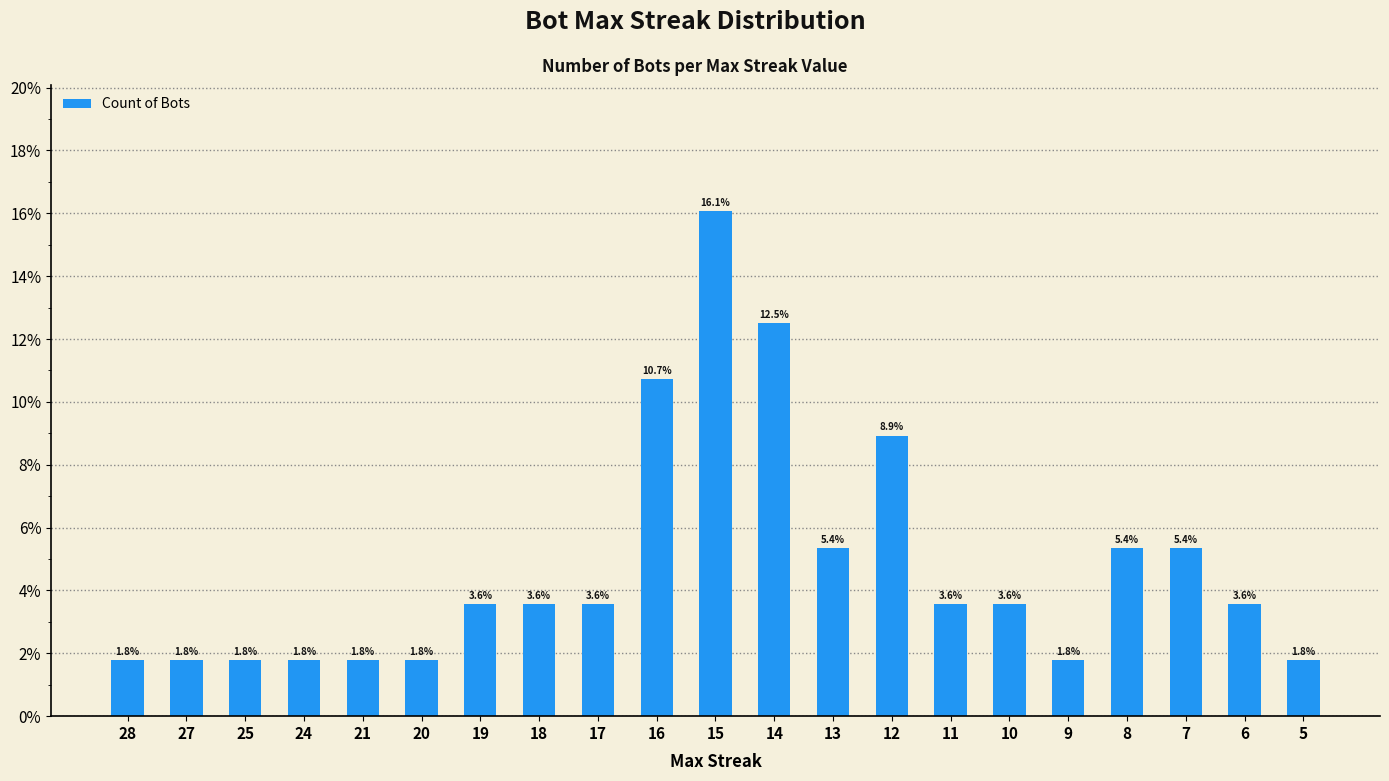

What is the greatest value displayed?

16.1